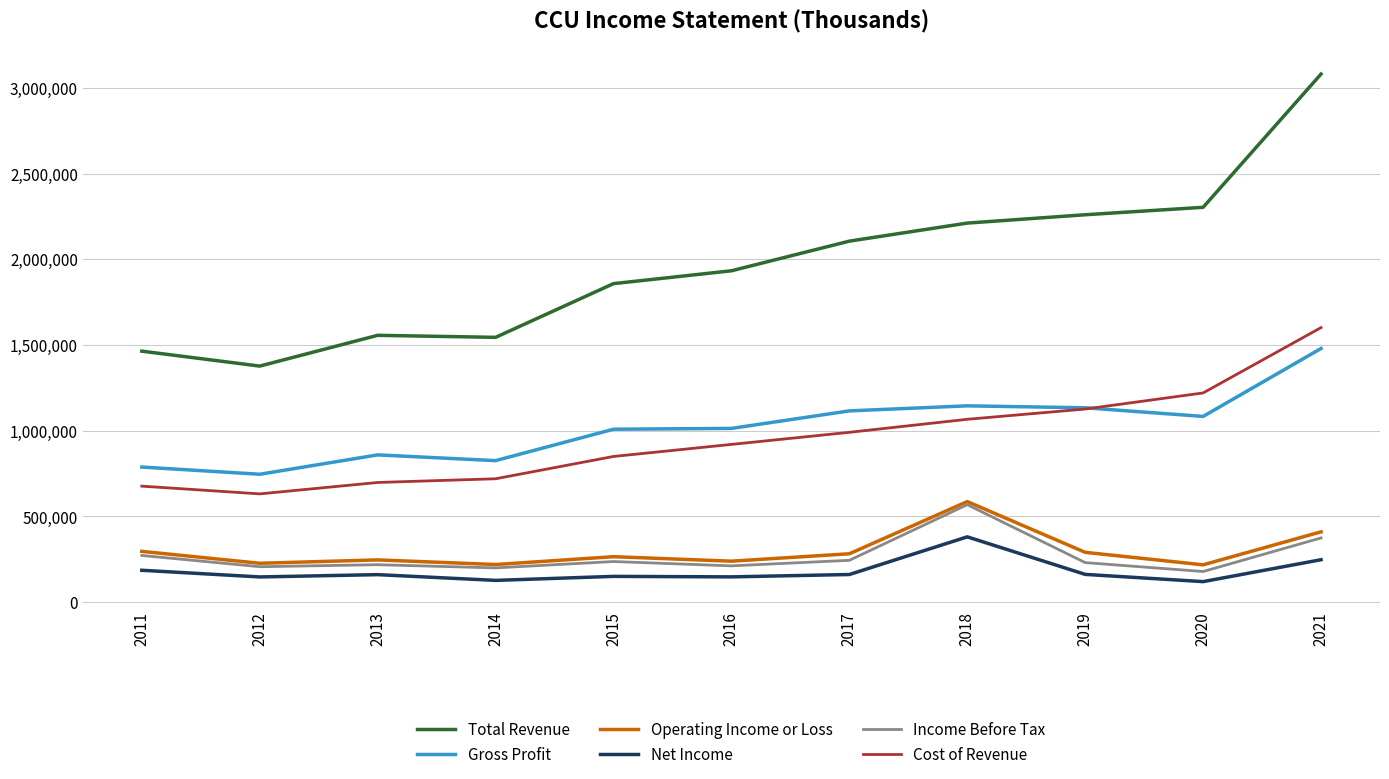

What are all the series names shown in the legend?

Total Revenue, Gross Profit, Operating Income or Loss, Net Income, Income Before Tax, Cost of Revenue